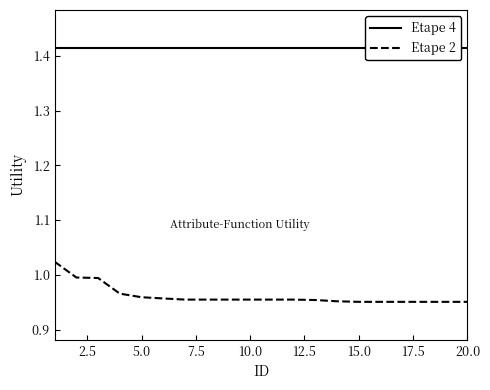

Which series has the largest range (max minus min)?

Etape 2